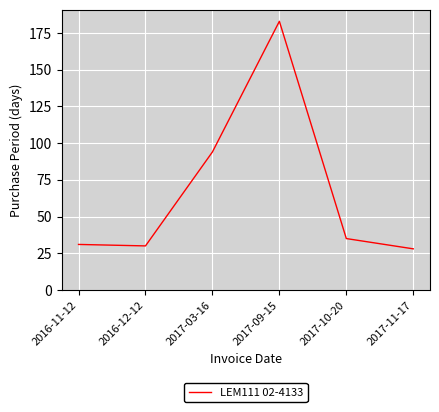

At which category does the data reach its first local peak?

2017-09-15